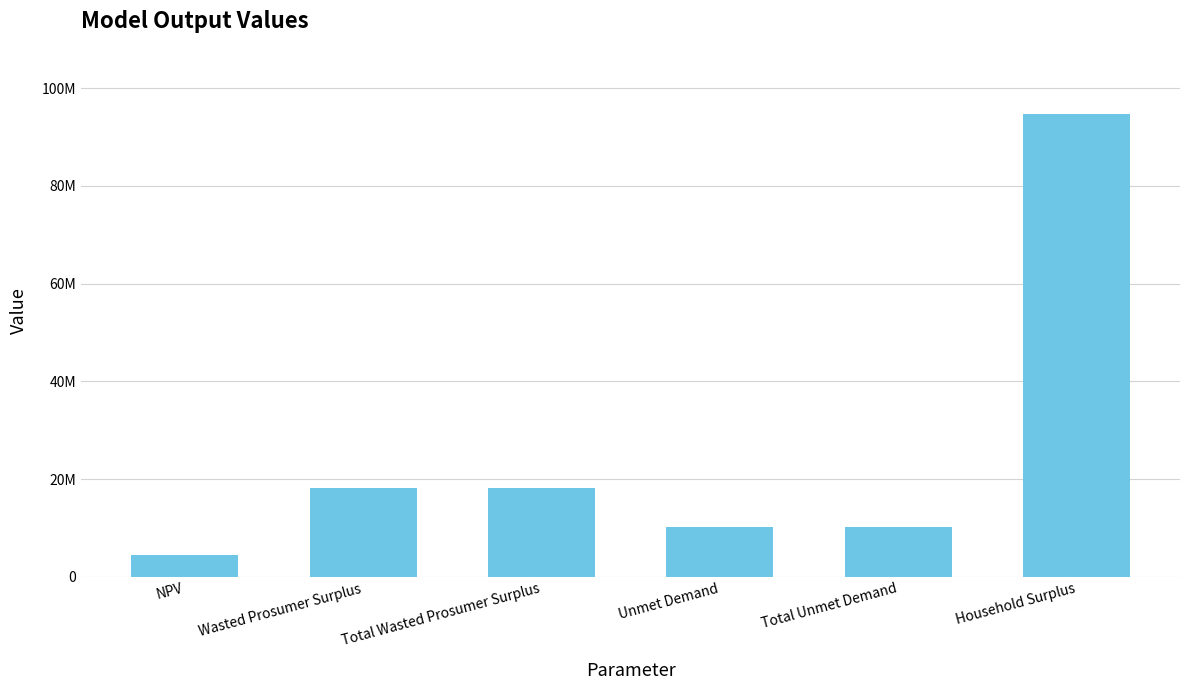

Between Unmet Demand and Total Wasted Prosumer Surplus, which is larger?

Total Wasted Prosumer Surplus